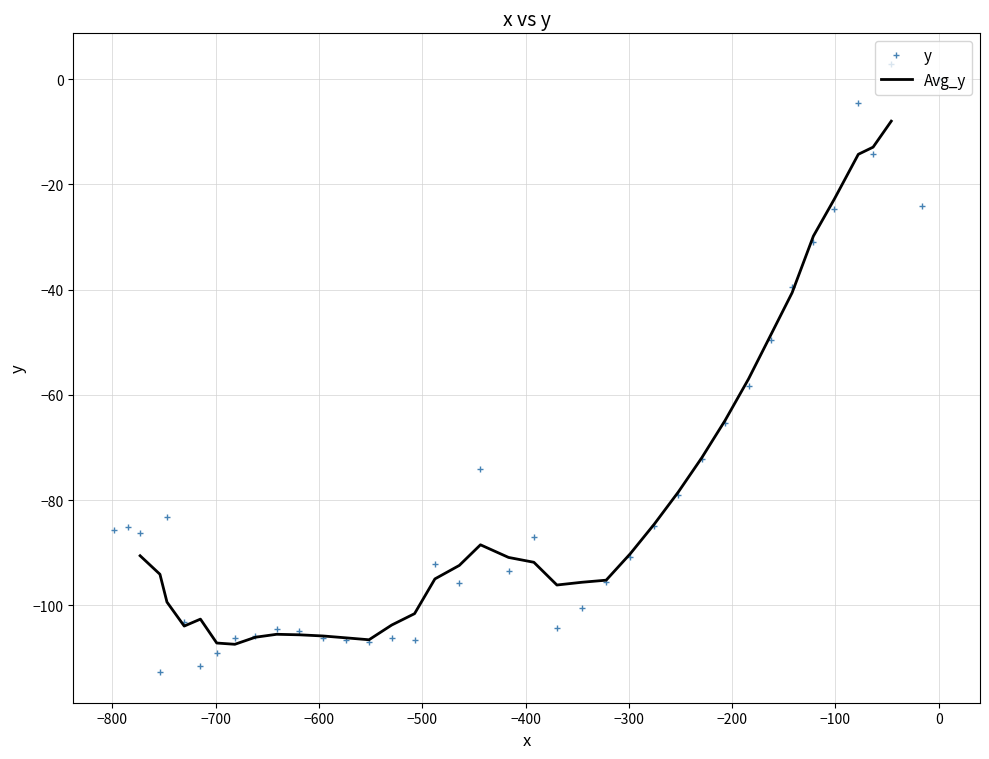

How many lines are shown in the chart?

1